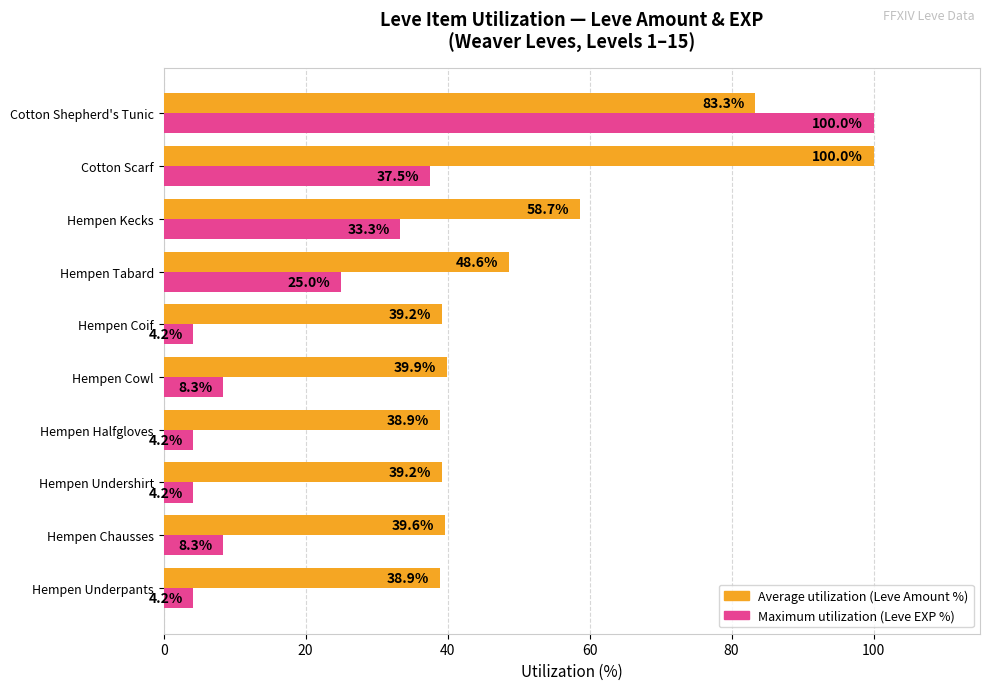

Which series has the largest range (max minus min)?

Maximum utilization (Leve EXP %)